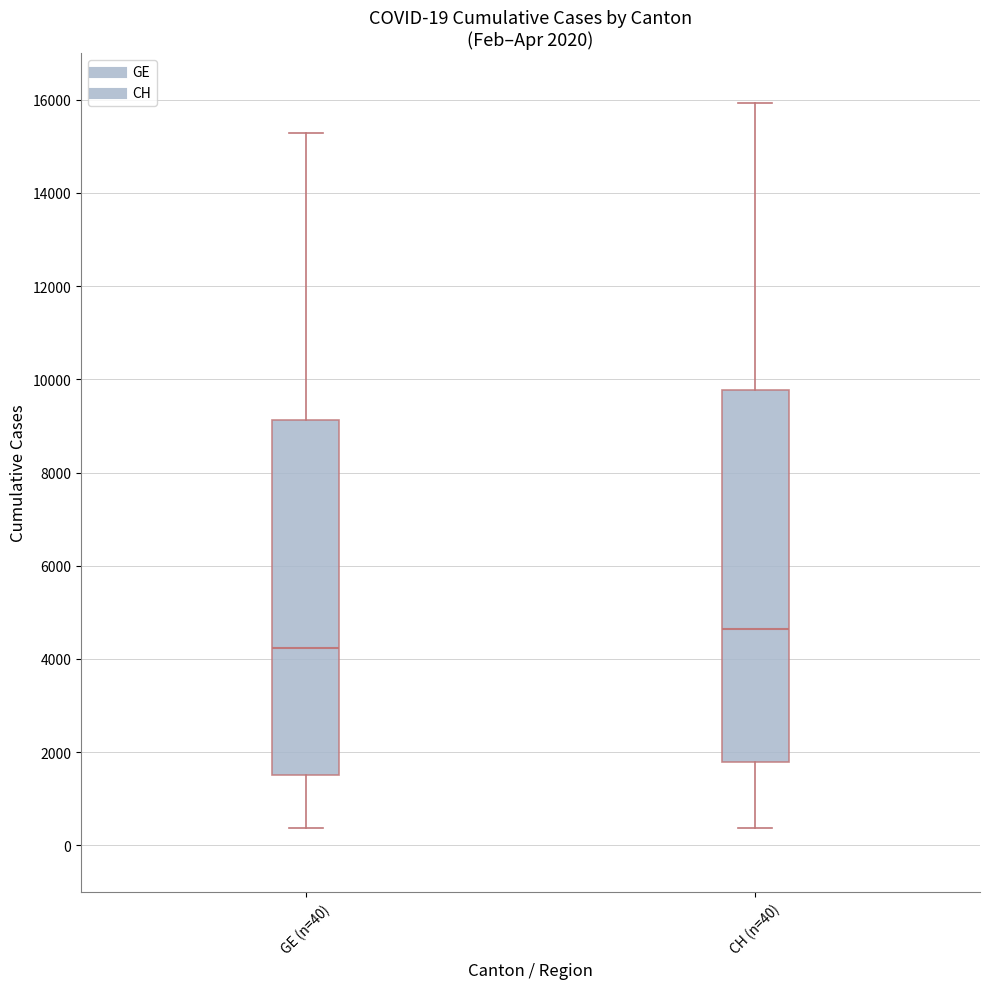

Comparing the boxes themselves (not the whiskers), which one is the tallest?

CH (n=40)